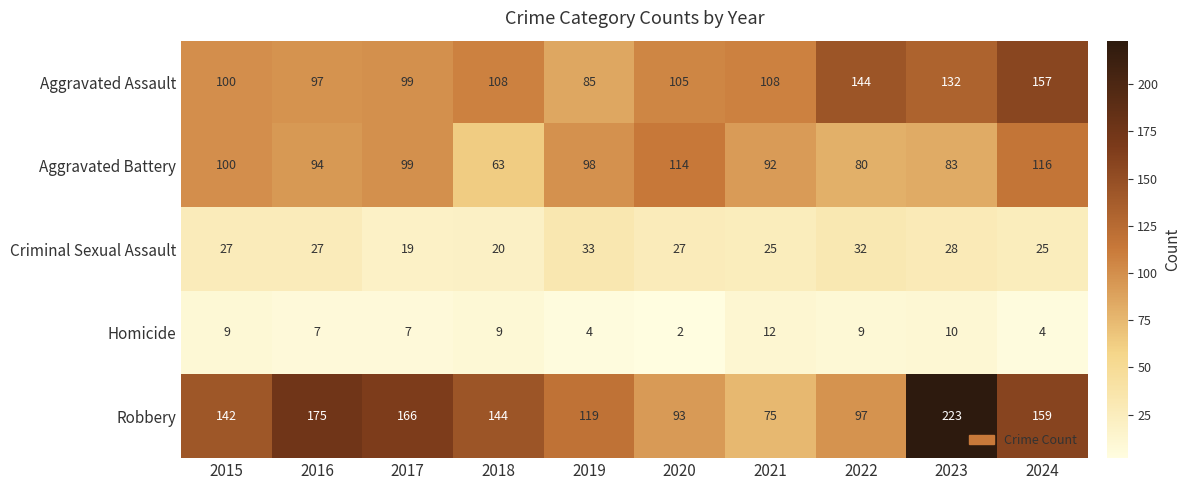

Which series has the widest spread of values?

Robbery